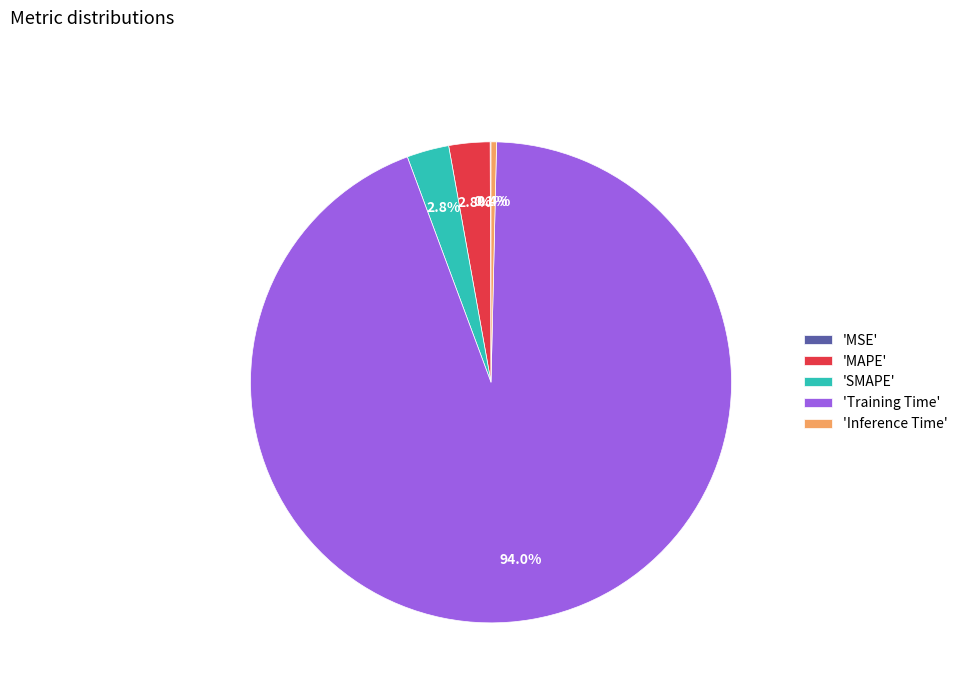

What is the majority slice?

'Training Time'